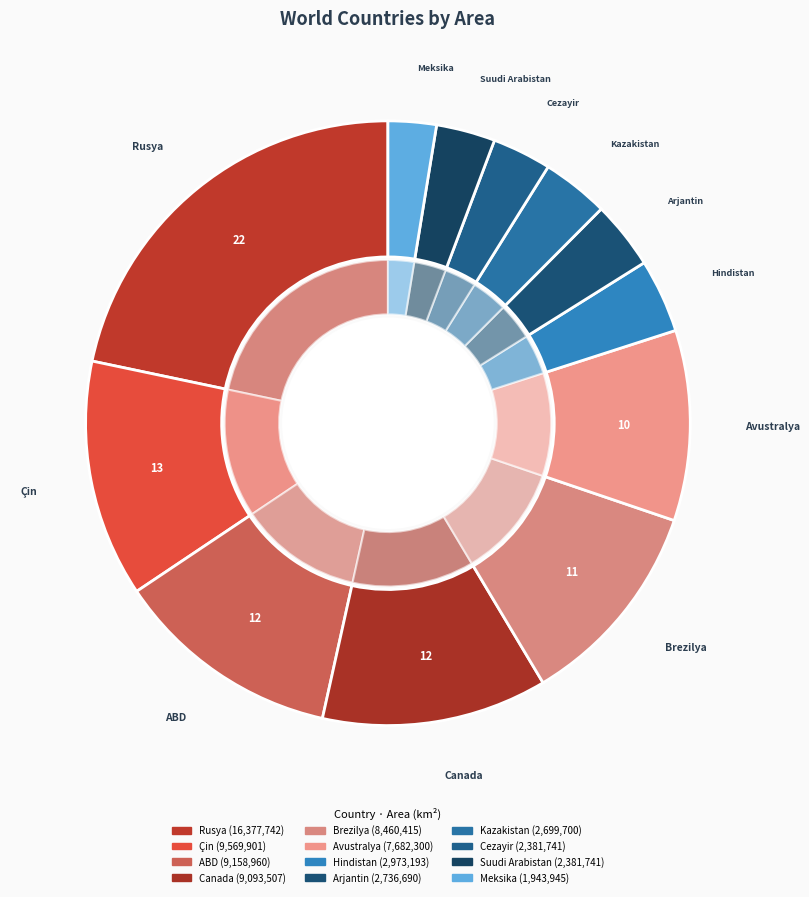

What is the total percentage of Suudi Arabistan and Avustralya?

13.3%